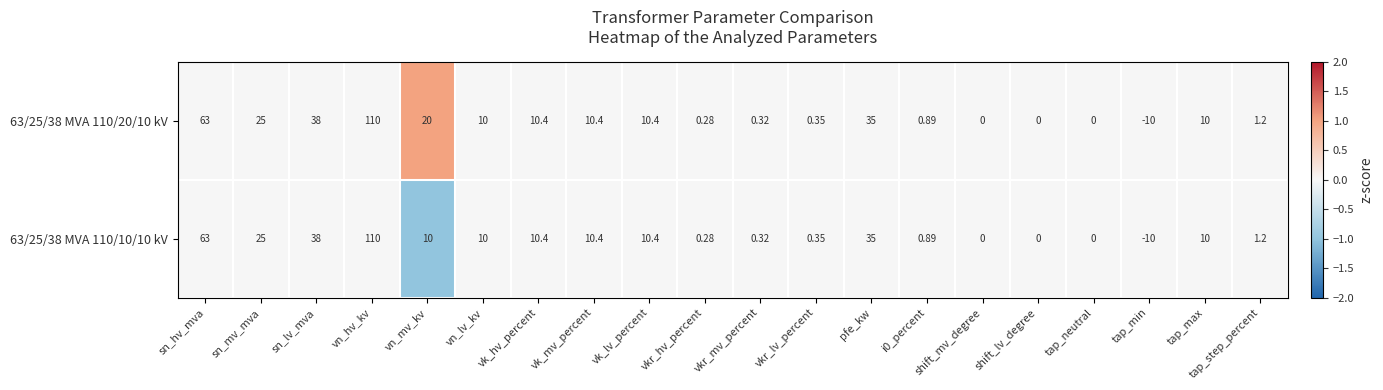

At which label does 63/25/38 MVA 110/10/10 kV reach its minimum?

tap_min